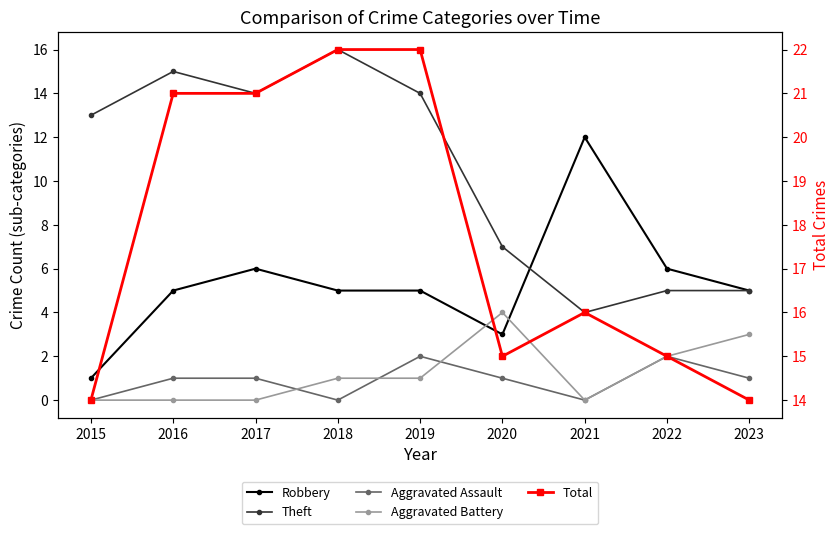

At 2015, list the series in order from smallest to largest.

Aggravated Assault, Aggravated Battery, Robbery, Theft, Total